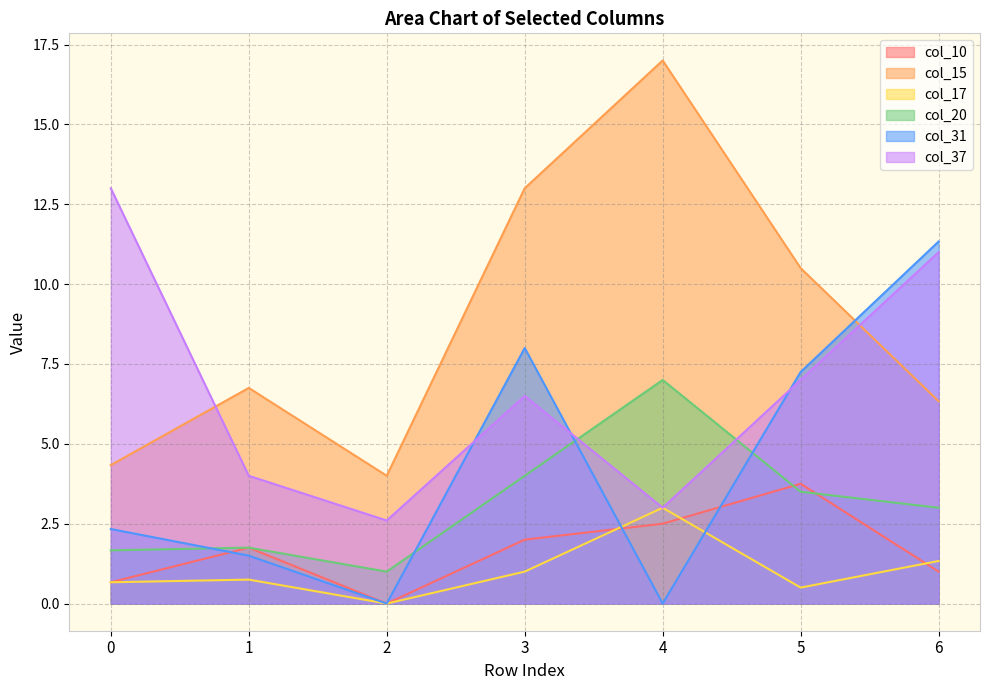

What is the difference between the col_10 values at 5 and 2?

3.8